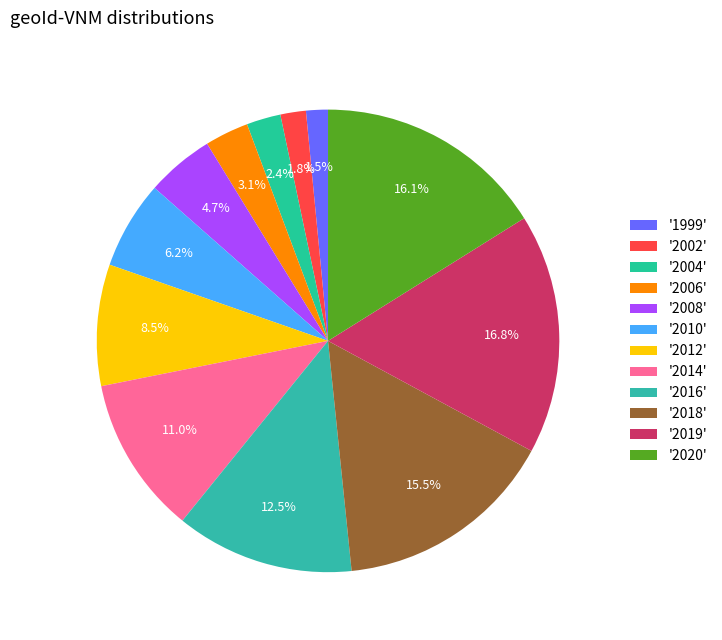

How many segments does this pie chart have?

12